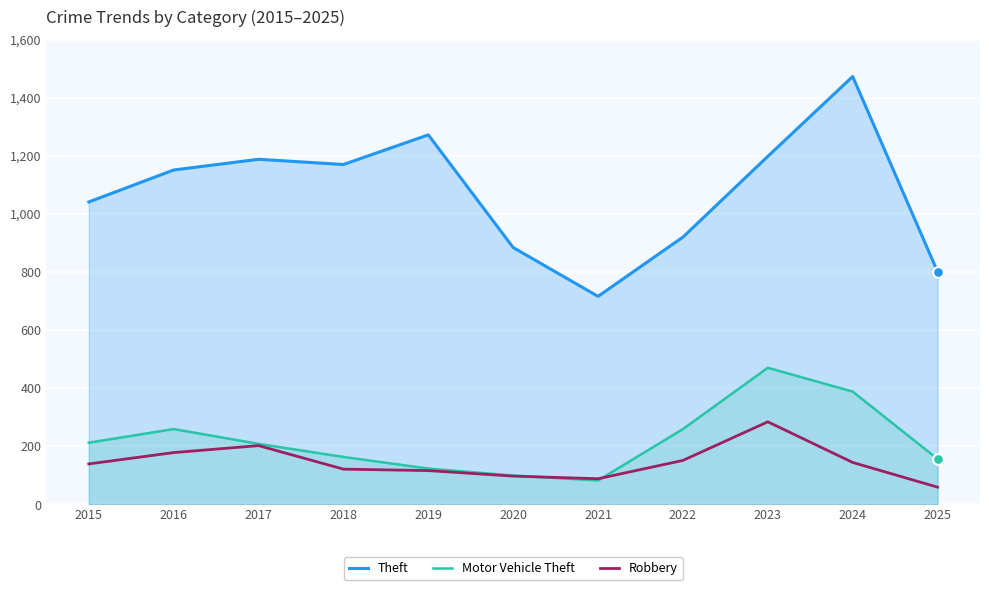

Which series has the largest Y range (max minus min)?

Theft